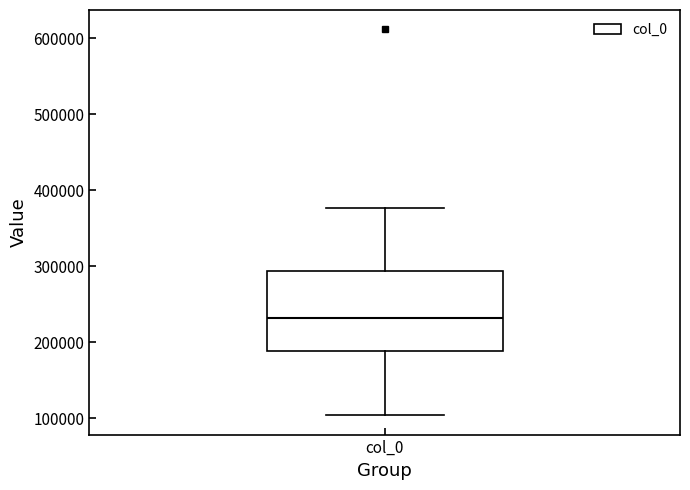

Where is the lower edge of the box for col_0 on the y-axis? The values are not printed on the chart, so give them approximately, as read against the axis.

190000